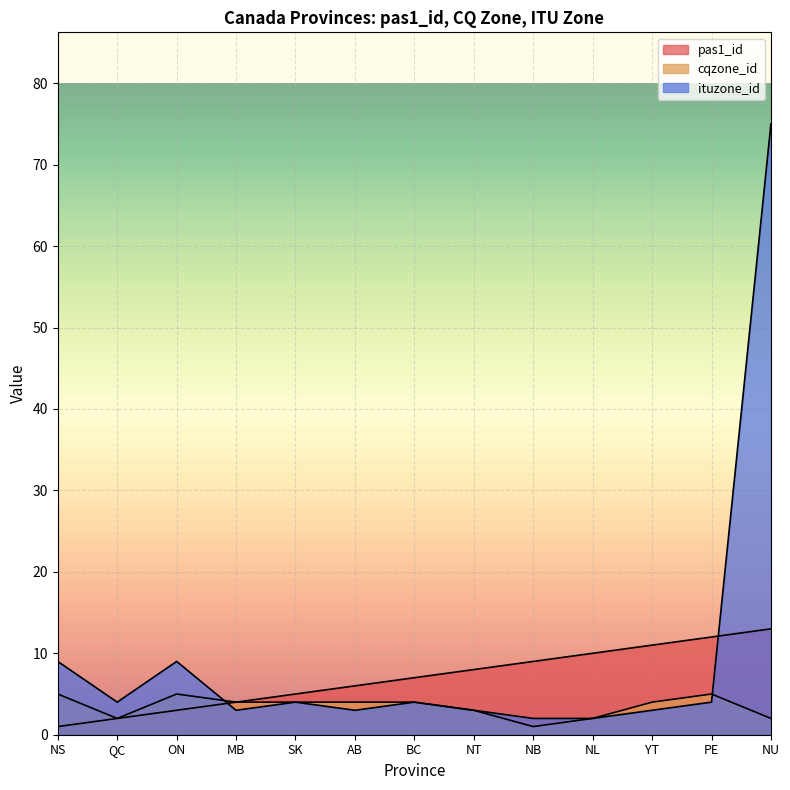

What position from the right is BC?

7